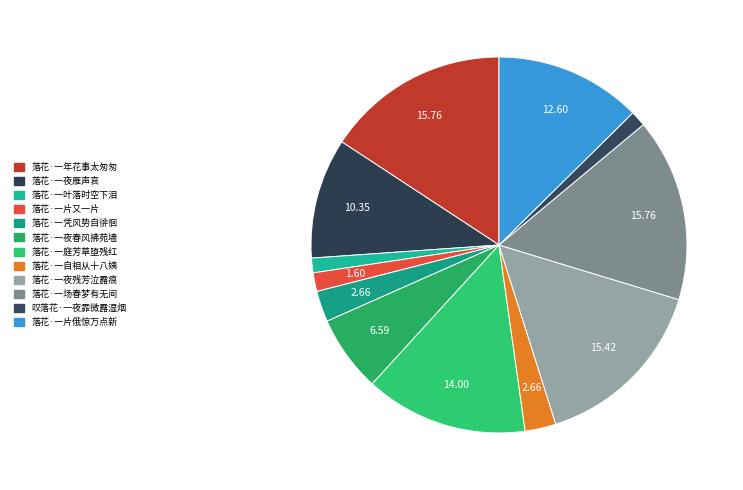

How many segments does this pie chart have?

12